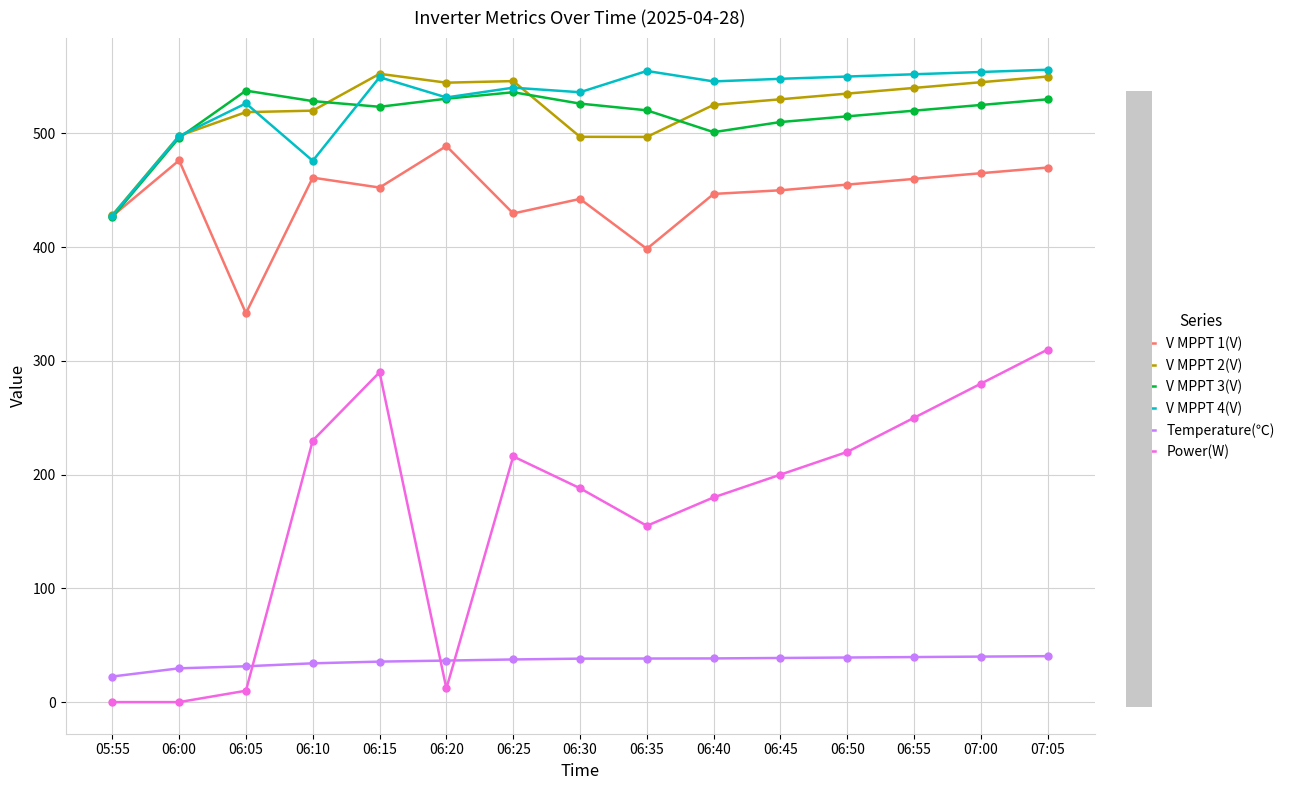

Does the chart have visible grid lines?

Yes